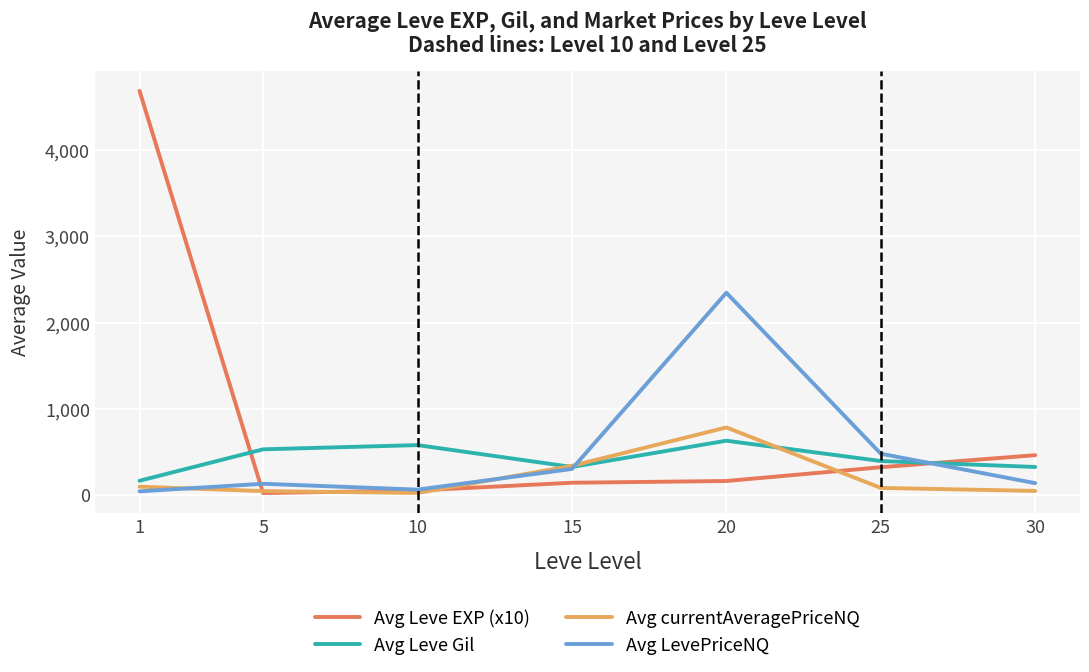

How many lines are shown in the chart?

4